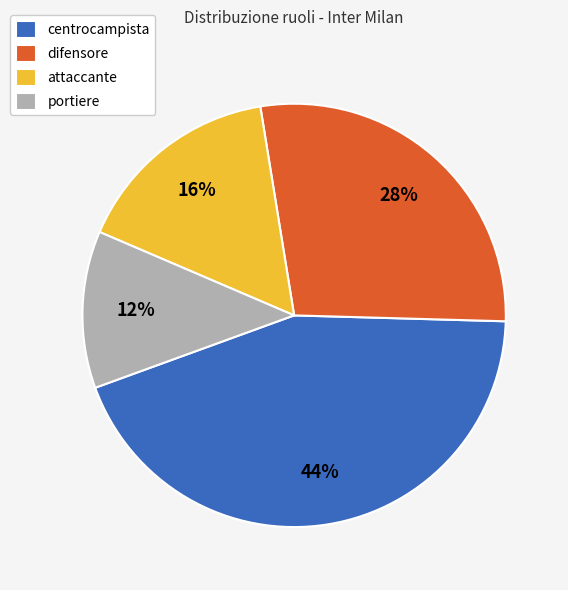

The portiere slice represents 12% of the pie. True or false?

True